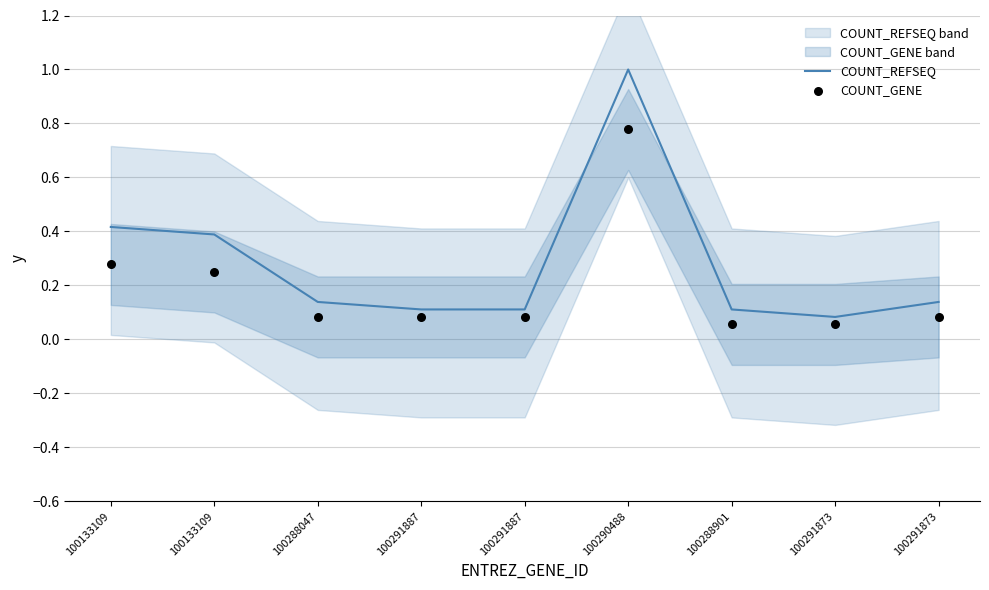

Which series reaches the minimum Y coordinate?

COUNT_GENE